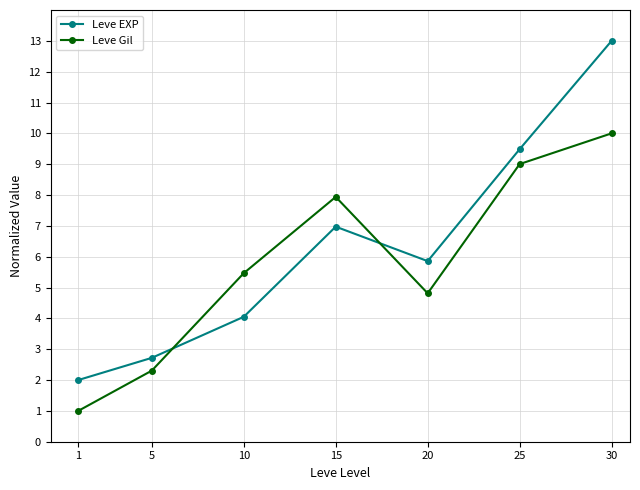

True or false: Leve Gil has a value of 3.6 at 5.

False